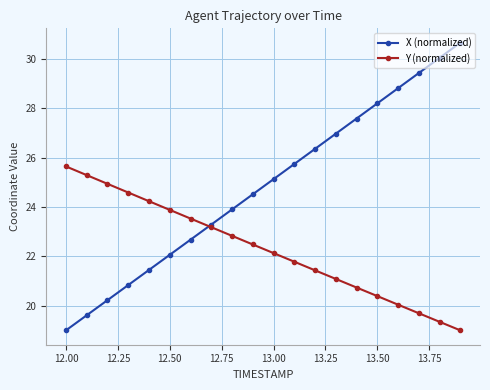

True or false: X (normalized) has more than 2 points higher than both neighbors.

False